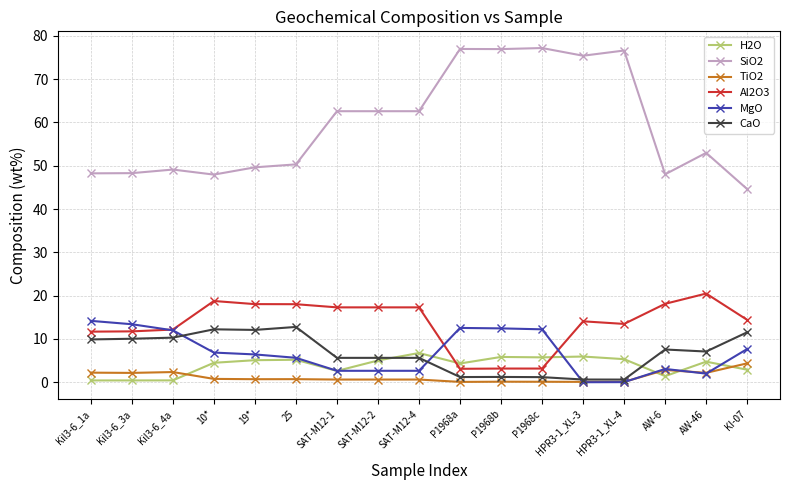

How many distinct data groups are displayed?

6